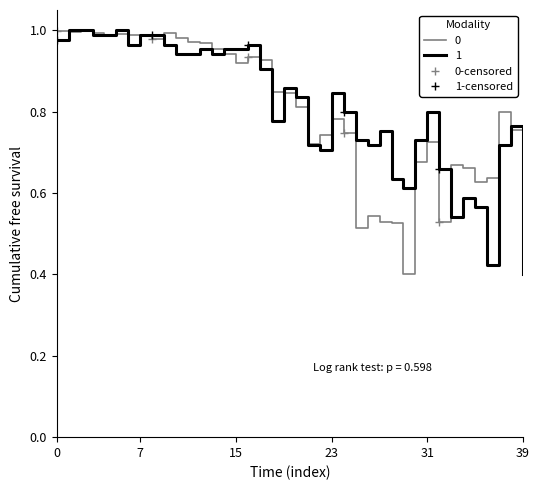

Which series ends up on top after the final intersection of 1-censored and 0-censored?

1-censored